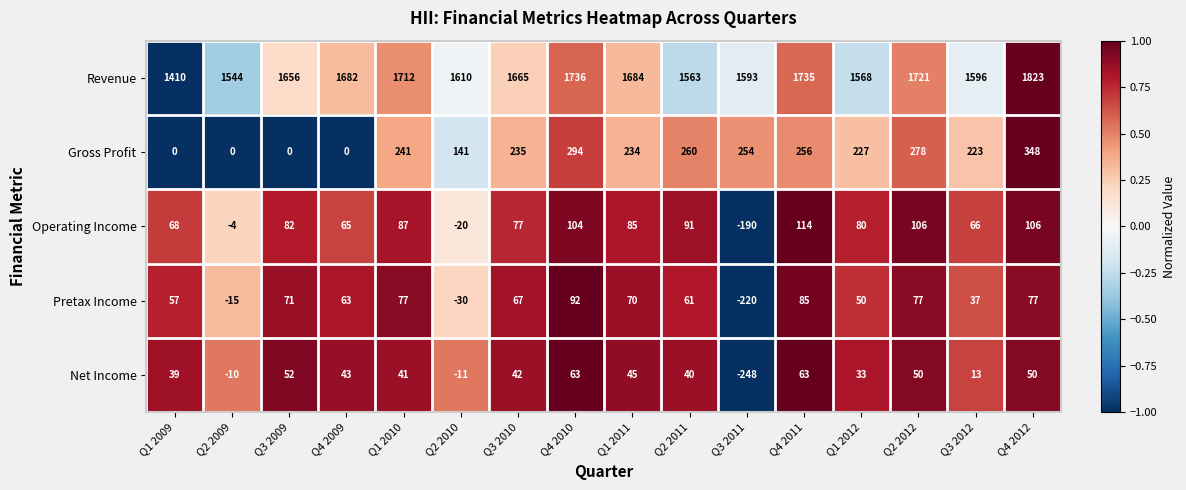

Is it true that Pretax Income equals -42 at Q2 2010?

False